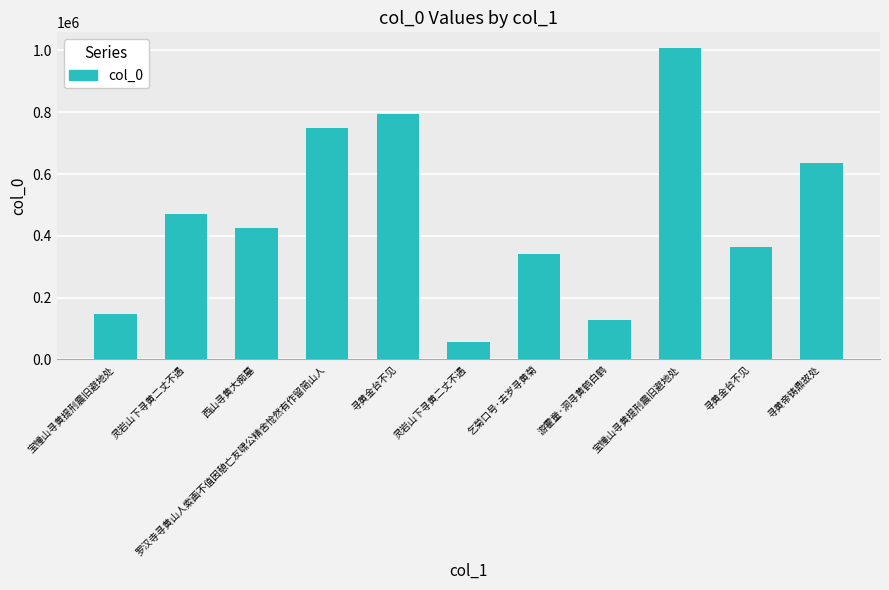

Are the bars horizontal?

No